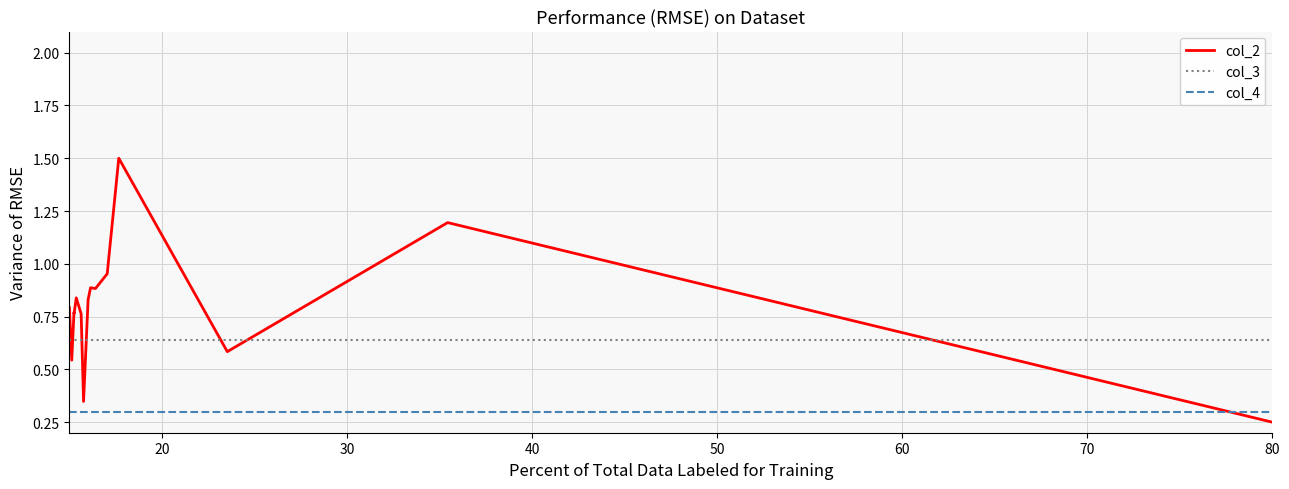

True or false: col_2 and col_4 intersect in this chart.

True